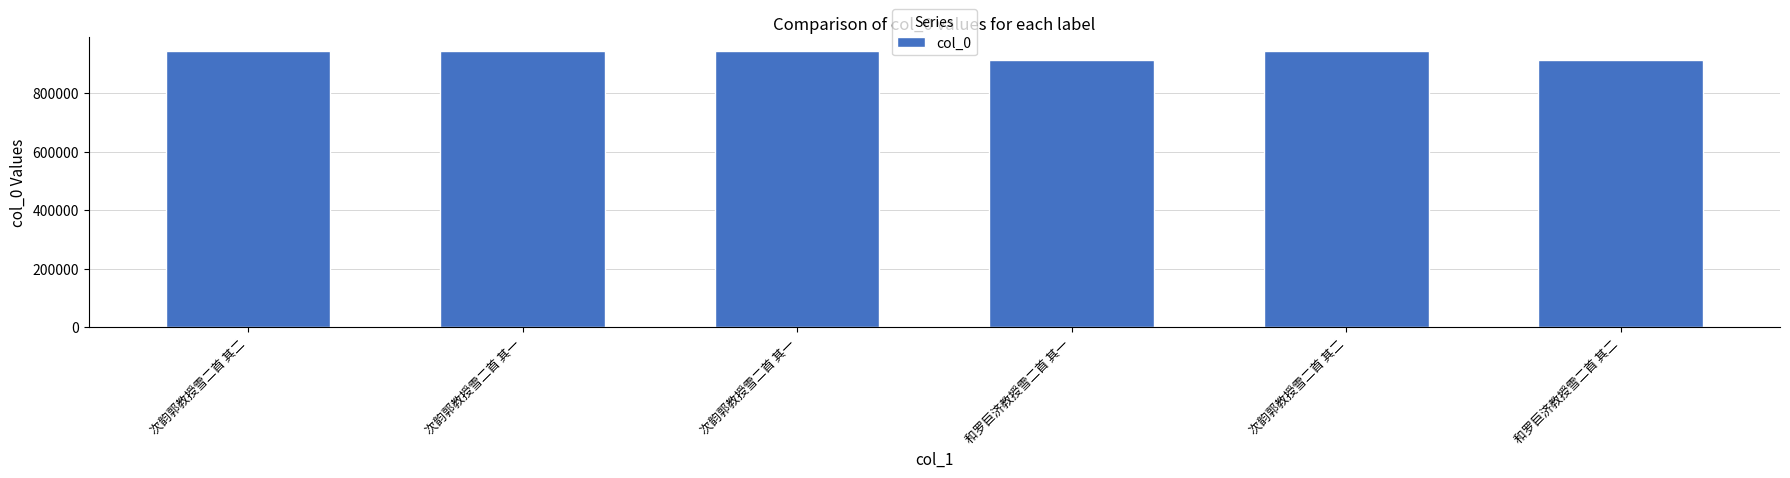

How many values are below 942522?

3